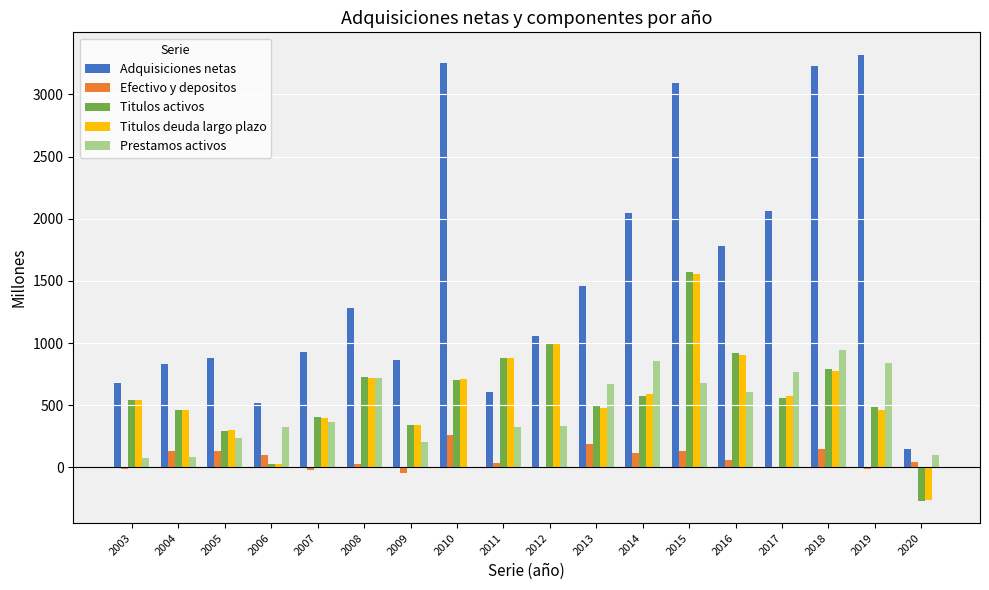

At which label does Titulos deuda largo plazo reach its peak?

2015